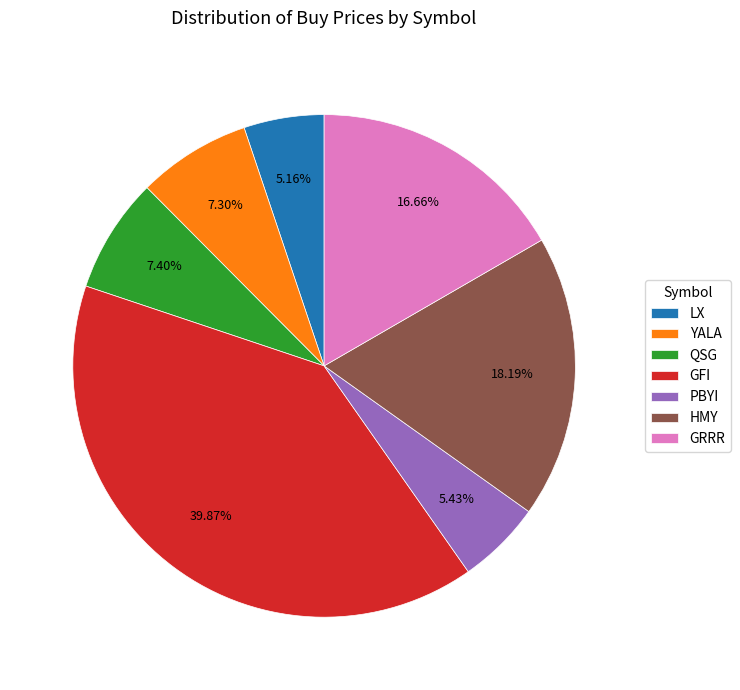

How many segments does this pie chart have?

7